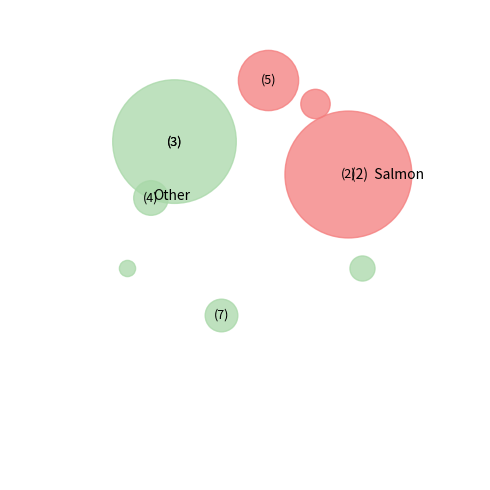

Is 2016 the majority of the pie?

No